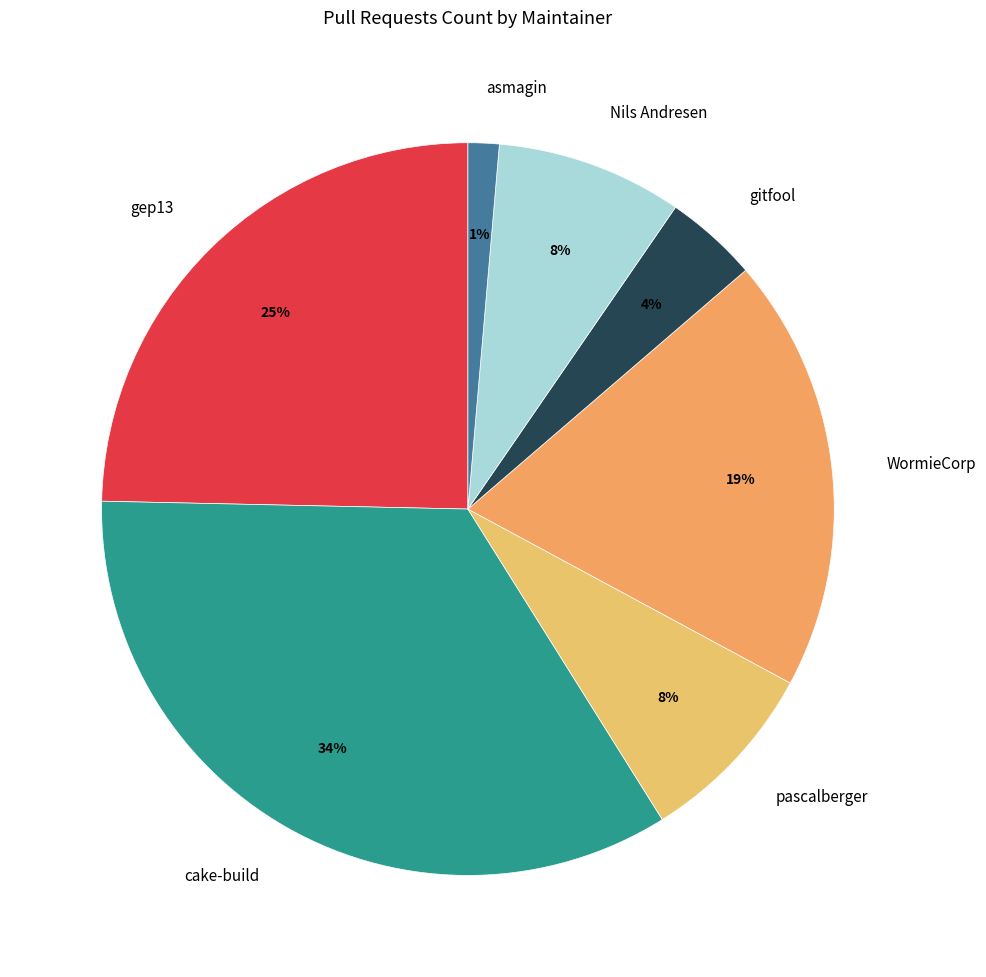

To the nearest percent, what is the average slice percentage?

14%